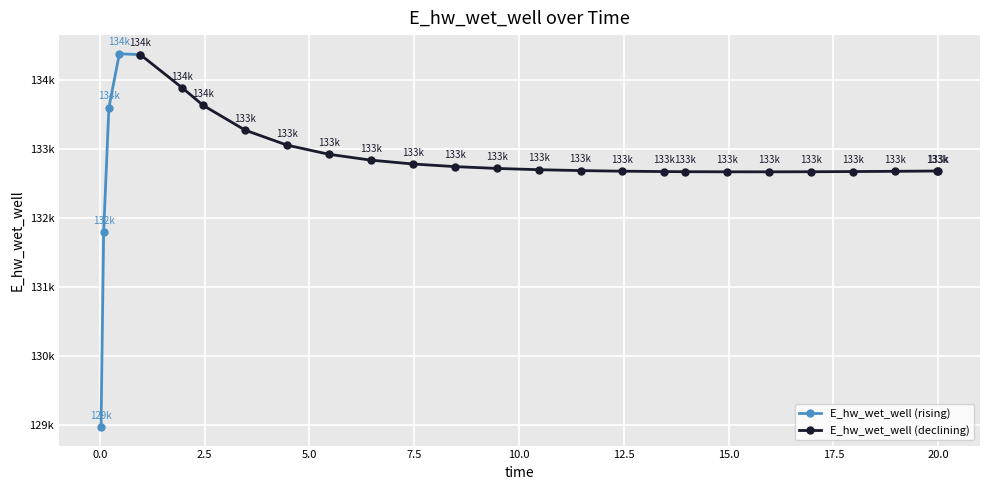

How many points are higher than both their immediate neighbors (excluding endpoints)?

1